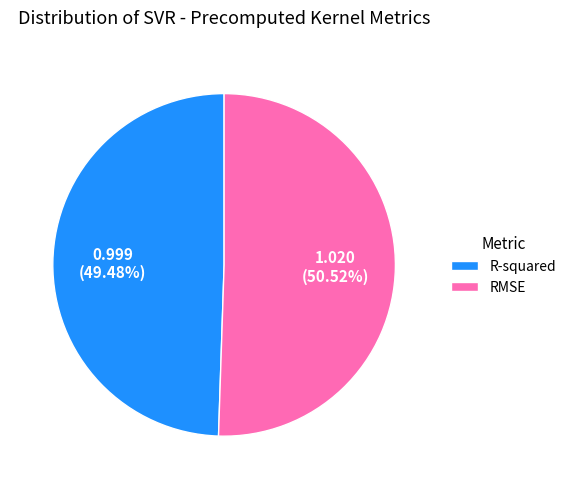

To the nearest percent, what portion does RMSE represent?

51%